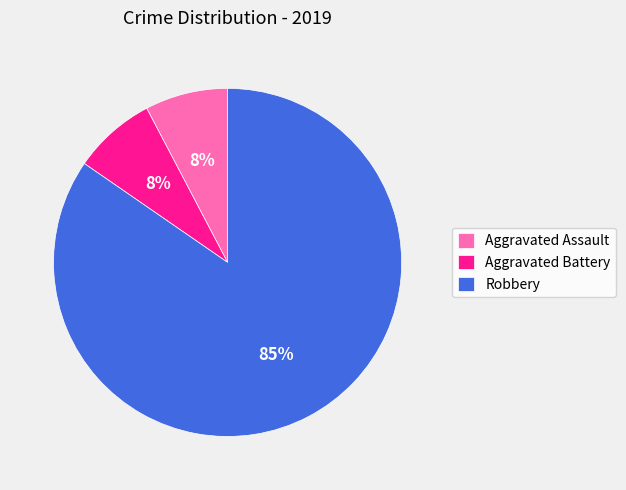

How many slices are in this pie chart?

3